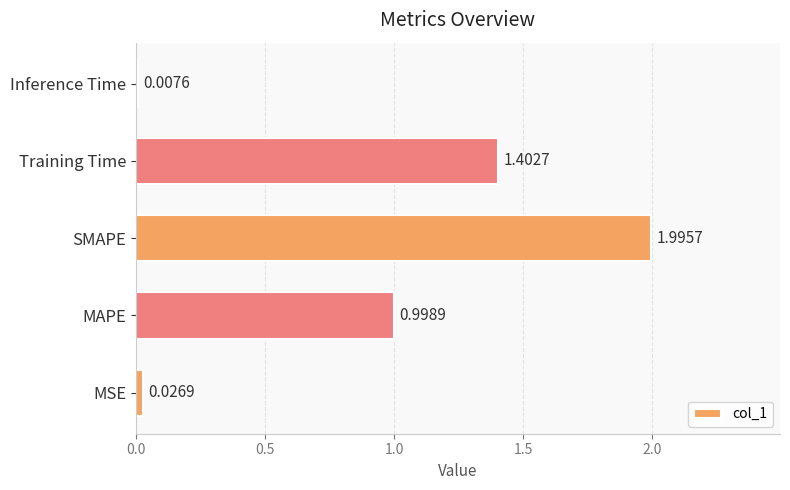

What is the greatest value displayed?

2.0